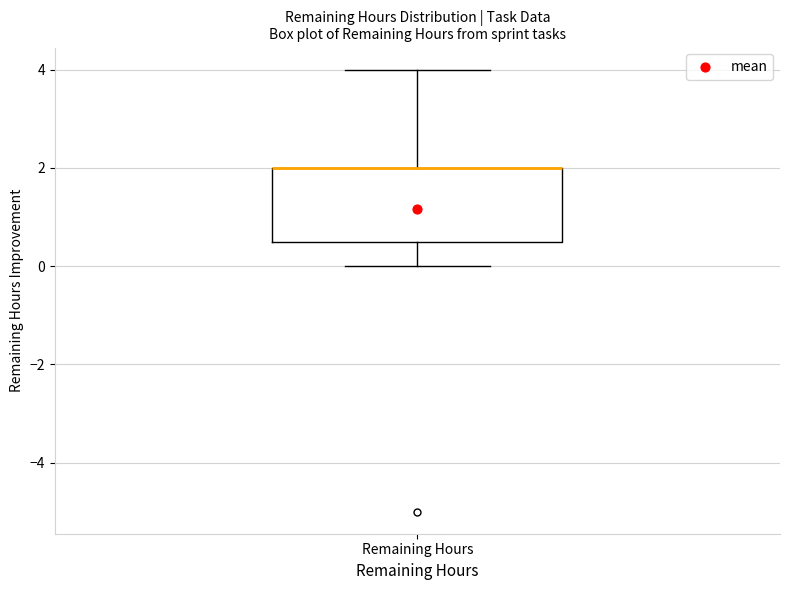

Where does the lower whisker of the box for Remaining Hours end on the y-axis? The values are not printed on the chart, so give them approximately, as read against the axis.

0.0